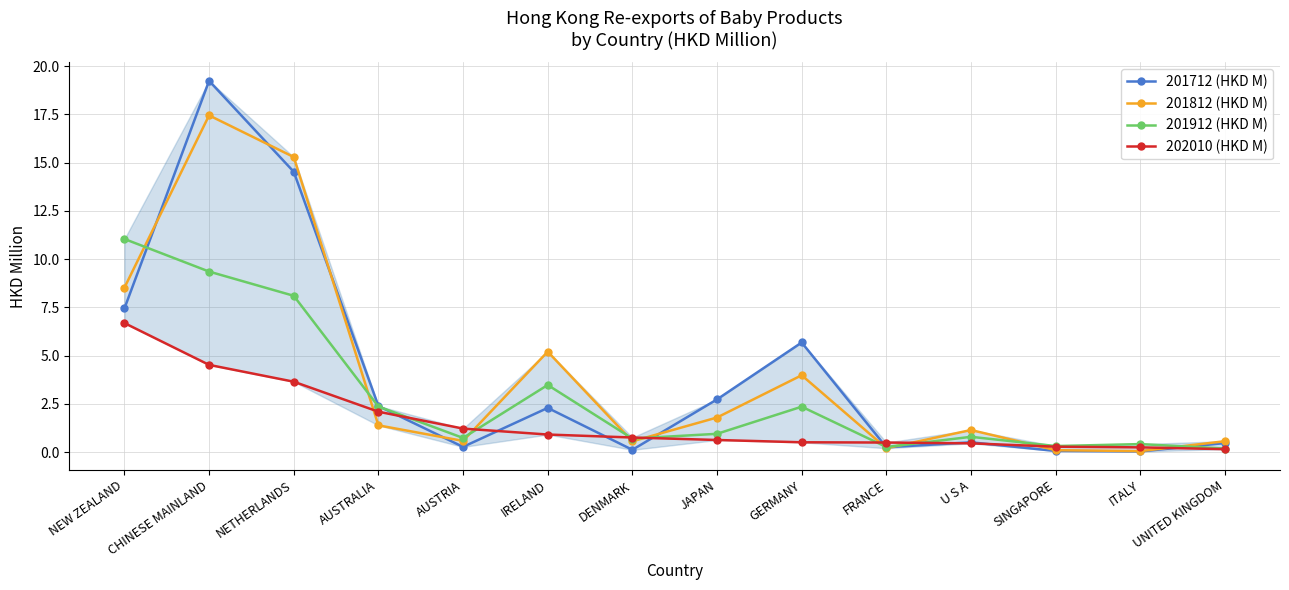

Read the 201812 (HKD M) value at IRELAND.

5.2